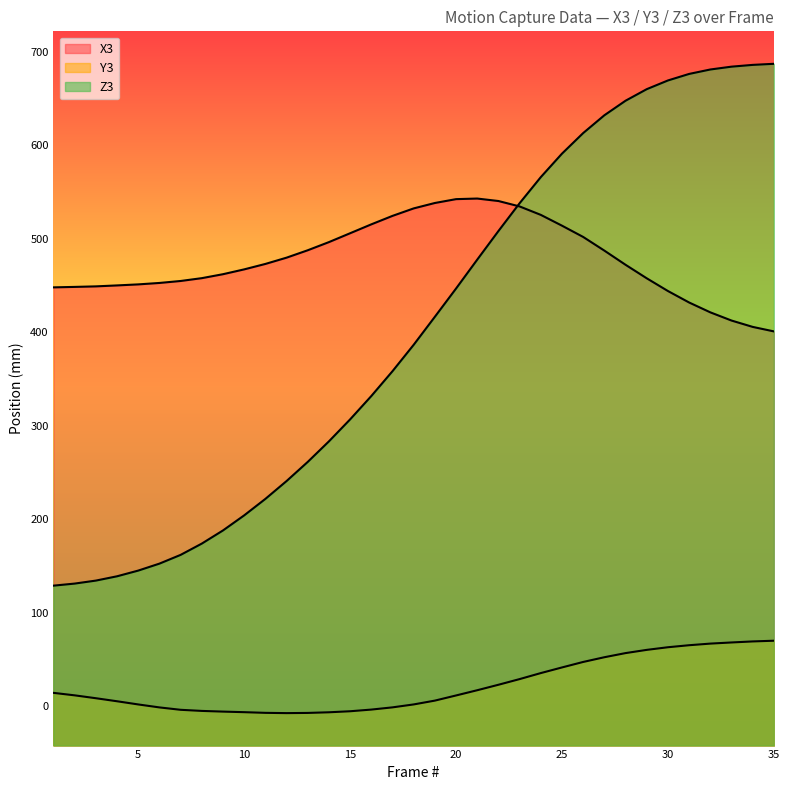

What is the difference between the Z3 values at 17 and 16?

26.6